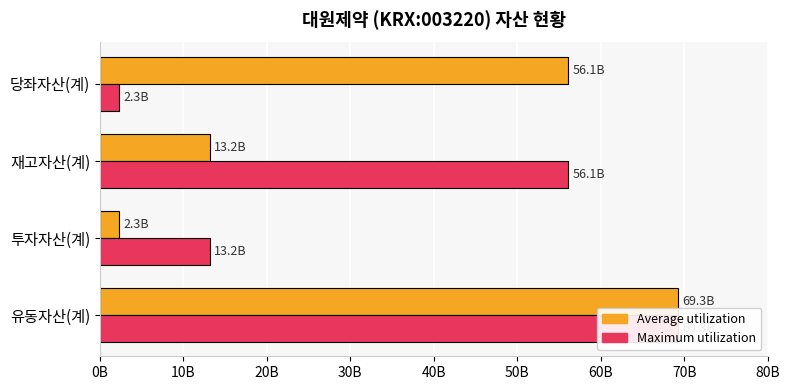

At how many categories does at least one series exceed 50162159078?

3